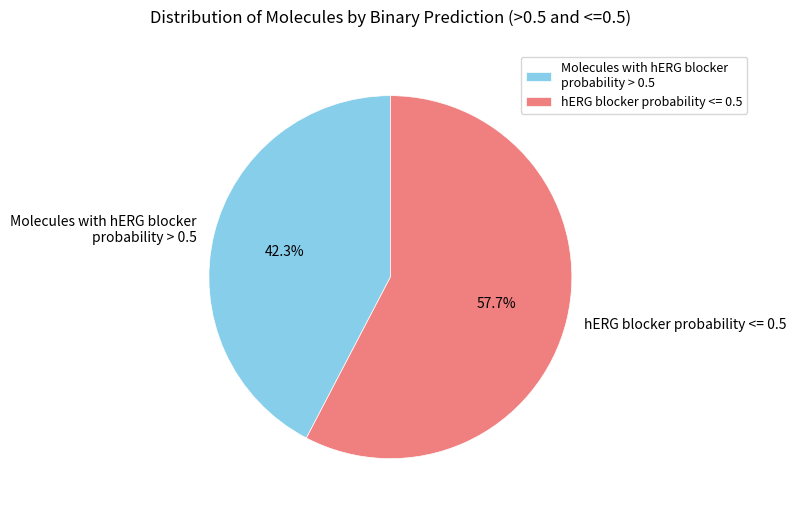

To the nearest percent, what is the difference between the largest and smallest slice percentages?

15%